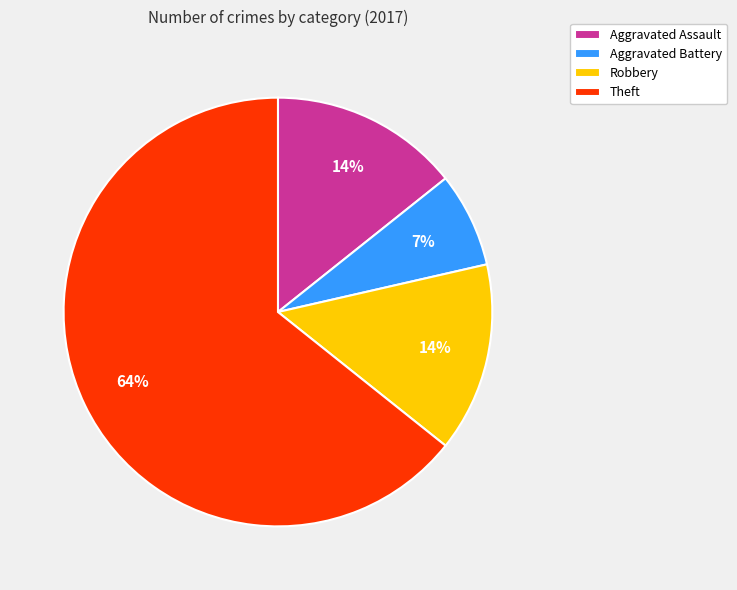

How many segments does this pie chart have?

4